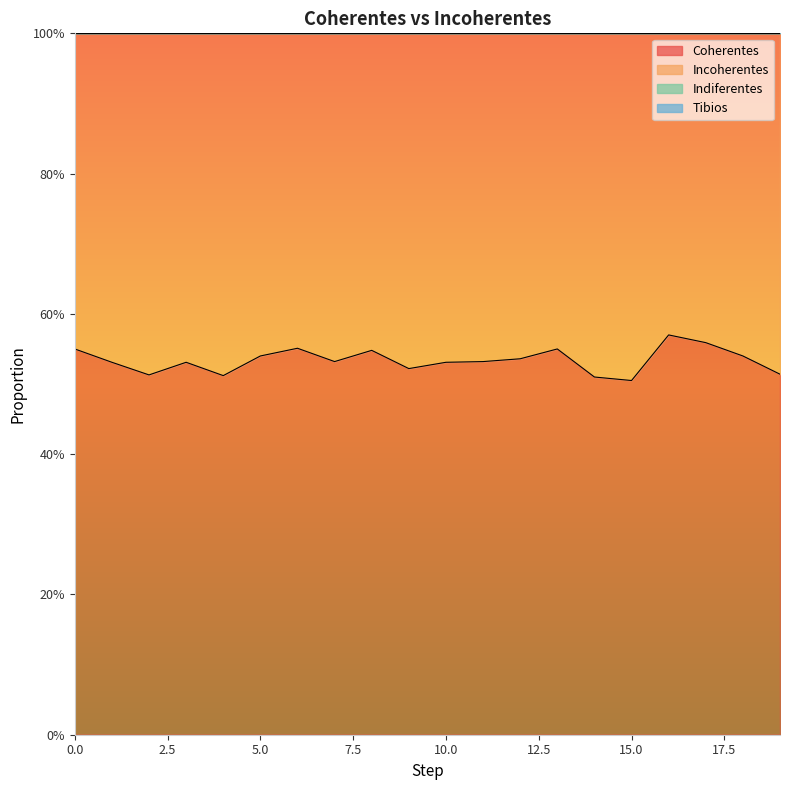

Rank the series at 14 from highest to lowest value.

Coherentes, Incoherentes, Indiferentes, Tibios